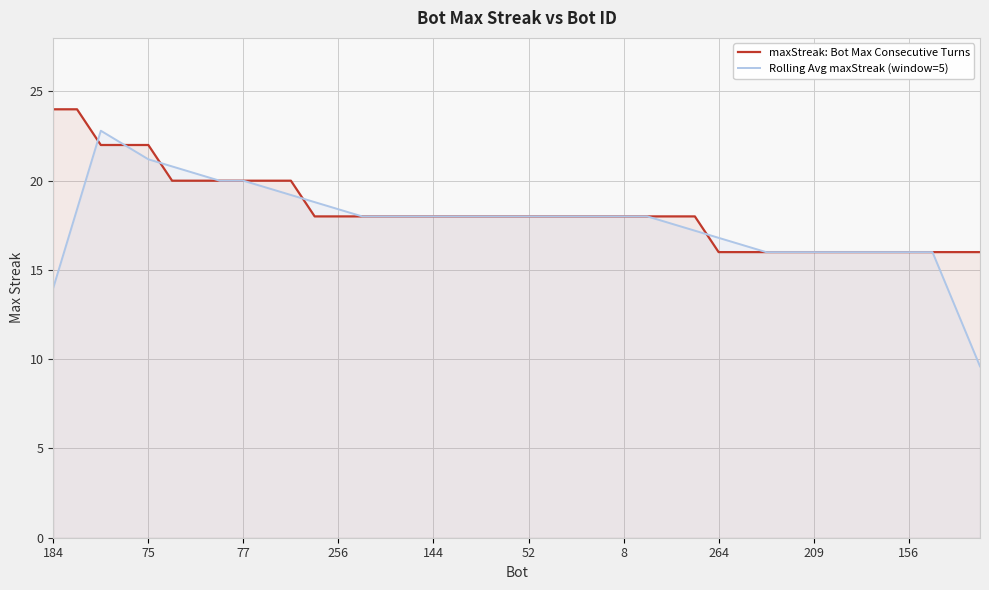

What is the label of the 29th point from the right?

11